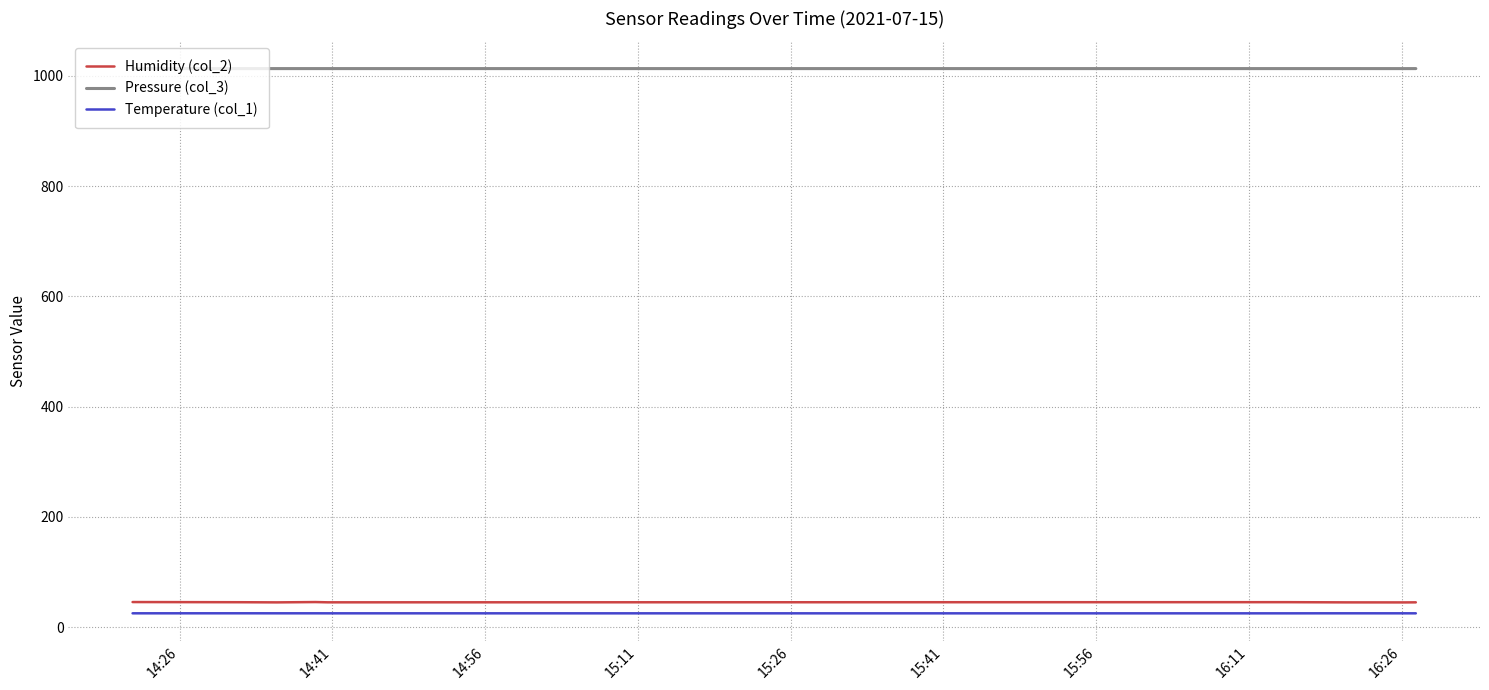

What is the maximum value shown in the chart?

1013.0